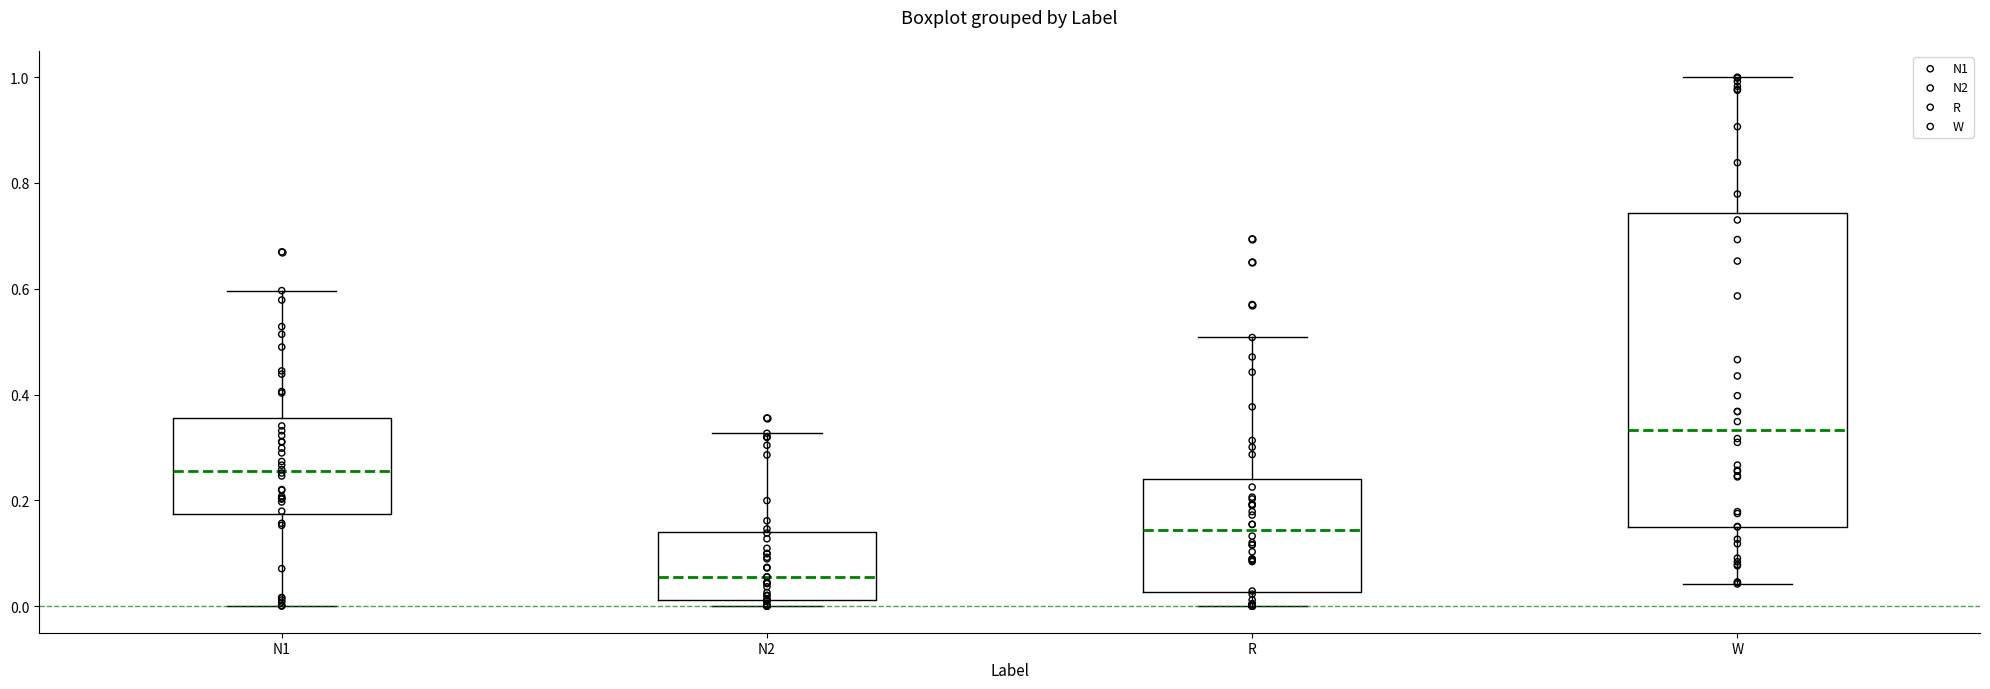

Which box is the tallest, from its lower edge to its upper edge?

W